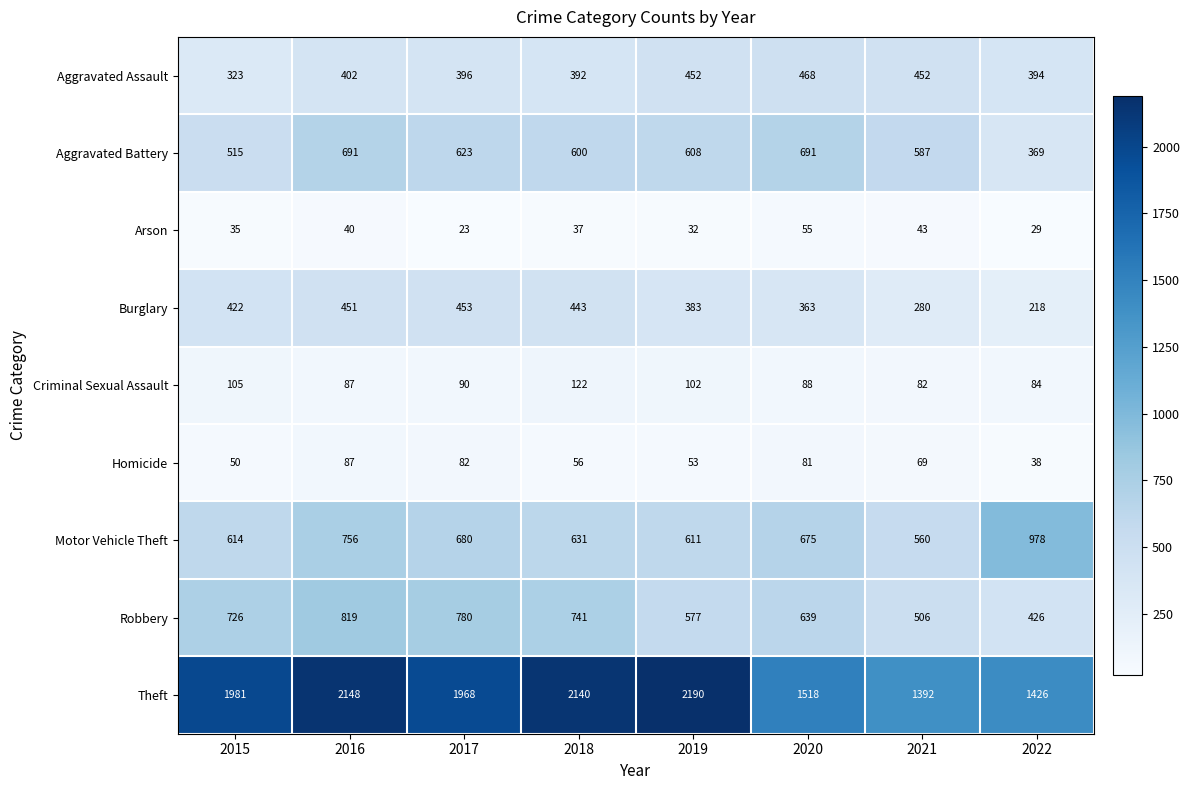

How many distinct data groups are displayed?

9